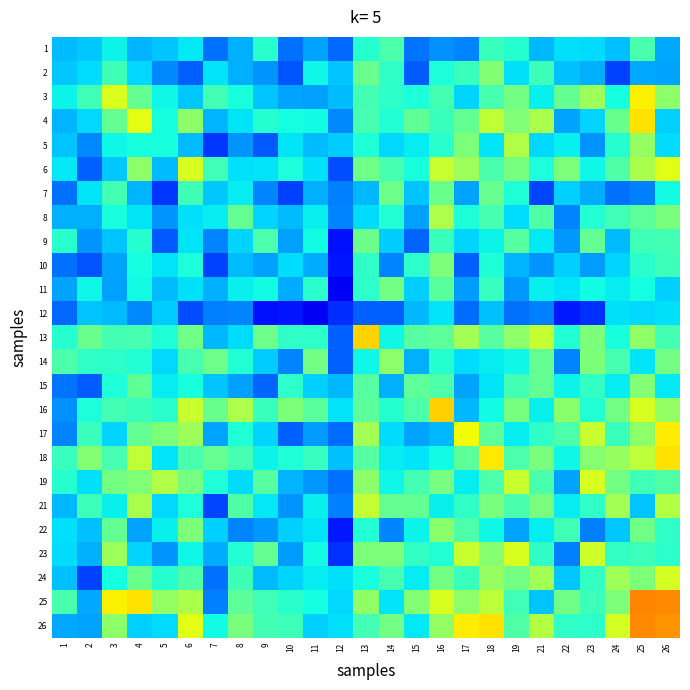

Reading left to right, extract all data points from this chart.

1: 1=0.3	2=0.3	3=0.4	4=0.3	5=0.3	6=0.4	7=0.2	8=0.3	9=0.4	10=0.2	11=0.3	12=0.2	13=0.4	14=0.4	15=0.2	16=0.3	17=0.3	18=0.4	19=0.4	21=0.3	22=0.3	23=0.3	24=0.3	25=0.4	26=0.3
2: 1=0.3	2=0.3	3=0.4	4=0.3	5=0.3	6=0.2	7=0.3	8=0.3	9=0.3	10=0.2	11=0.4	12=0.3	13=0.5	14=0.4	15=0.2	16=0.4	17=0.4	18=0.5	19=0.3	21=0.4	22=0.3	23=0.3	24=0.2	25=0.3	26=0.3
3: 1=0.4	2=0.4	3=0.6	4=0.5	5=0.4	6=0.3	7=0.4	8=0.4	9=0.3	10=0.3	11=0.3	12=0.3	13=0.4	14=0.4	15=0.4	16=0.4	17=0.3	18=0.4	19=0.5	21=0.4	22=0.5	23=0.5	24=0.4	25=0.7	26=0.5
4: 1=0.3	2=0.3	3=0.5	4=0.6	5=0.4	6=0.5	7=0.3	8=0.3	9=0.4	10=0.4	11=0.4	12=0.3	13=0.4	14=0.4	15=0.5	16=0.4	17=0.5	18=0.6	19=0.5	21=0.6	22=0.3	23=0.3	24=0.5	25=0.7	26=0.3
5: 1=0.3	2=0.3	3=0.4	4=0.4	5=0.4	6=0.3	7=0.2	8=0.3	9=0.2	10=0.3	11=0.3	12=0.3	13=0.4	14=0.3	15=0.4	16=0.4	17=0.5	18=0.3	19=0.6	21=0.3	22=0.4	23=0.3	24=0.4	25=0.5	26=0.3
6: 1=0.4	2=0.2	3=0.3	4=0.5	5=0.3	6=0.6	7=0.4	8=0.3	9=0.4	10=0.4	11=0.3	12=0.2	13=0.5	14=0.4	15=0.4	16=0.6	17=0.5	18=0.4	19=0.5	21=0.4	22=0.5	23=0.4	24=0.4	25=0.6	26=0.6
7: 1=0.2	2=0.3	3=0.4	4=0.3	5=0.2	6=0.4	7=0.3	8=0.4	9=0.3	10=0.2	11=0.3	12=0.3	13=0.3	14=0.5	15=0.3	16=0.5	17=0.3	18=0.5	19=0.4	21=0.2	22=0.3	23=0.3	24=0.2	25=0.3	26=0.4
8: 1=0.3	2=0.3	3=0.4	4=0.3	5=0.3	6=0.3	7=0.4	8=0.5	9=0.3	10=0.3	11=0.4	12=0.3	13=0.3	14=0.4	15=0.3	16=0.6	17=0.4	18=0.4	19=0.3	21=0.4	22=0.3	23=0.4	24=0.4	25=0.5	26=0.5
9: 1=0.4	2=0.3	3=0.3	4=0.4	5=0.2	6=0.4	7=0.3	8=0.3	9=0.4	10=0.3	11=0.4	12=0.1	13=0.5	14=0.3	15=0.2	16=0.4	17=0.3	18=0.4	19=0.5	21=0.4	22=0.3	23=0.5	24=0.3	25=0.4	26=0.4
10: 1=0.2	2=0.2	3=0.3	4=0.4	5=0.3	6=0.4	7=0.2	8=0.3	9=0.3	10=0.3	11=0.3	12=0.1	13=0.4	14=0.3	15=0.4	16=0.5	17=0.2	18=0.4	19=0.3	21=0.3	22=0.3	23=0.3	24=0.3	25=0.4	26=0.4
11: 1=0.3	2=0.4	3=0.3	4=0.4	5=0.3	6=0.3	7=0.3	8=0.4	9=0.4	10=0.3	11=0.4	12=0.1	13=0.4	14=0.5	15=0.3	16=0.5	17=0.3	18=0.4	19=0.3	21=0.4	22=0.3	23=0.4	24=0.4	25=0.4	26=0.3
12: 1=0.2	2=0.3	3=0.3	4=0.3	5=0.3	6=0.2	7=0.3	8=0.3	9=0.1	10=0.1	11=0.1	12=0.2	13=0.2	14=0.2	15=0.3	16=0.4	17=0.2	18=0.3	19=0.2	21=0.3	22=0.2	23=0.2	24=0.3	25=0.3	26=0.3
13: 1=0.4	2=0.5	3=0.4	4=0.4	5=0.4	6=0.5	7=0.3	8=0.3	9=0.5	10=0.4	11=0.4	12=0.2	13=0.7	14=0.4	15=0.5	16=0.5	17=0.5	18=0.5	19=0.5	21=0.6	22=0.4	23=0.5	24=0.4	25=0.5	26=0.4
14: 1=0.4	2=0.4	3=0.4	4=0.4	5=0.3	6=0.4	7=0.5	8=0.4	9=0.3	10=0.3	11=0.5	12=0.2	13=0.4	14=0.5	15=0.3	16=0.4	17=0.3	18=0.4	19=0.4	21=0.5	22=0.3	23=0.5	24=0.4	25=0.3	26=0.5
15: 1=0.2	2=0.2	3=0.4	4=0.5	5=0.4	6=0.4	7=0.3	8=0.3	9=0.2	10=0.4	11=0.3	12=0.3	13=0.5	14=0.3	15=0.5	16=0.4	17=0.3	18=0.3	19=0.4	21=0.5	22=0.4	23=0.4	24=0.4	25=0.5	26=0.4
16: 1=0.3	2=0.4	3=0.4	4=0.4	5=0.4	6=0.6	7=0.5	8=0.6	9=0.4	10=0.5	11=0.5	12=0.4	13=0.5	14=0.4	15=0.4	16=0.7	17=0.3	18=0.4	19=0.5	21=0.4	22=0.5	23=0.4	24=0.5	25=0.6	26=0.5
17: 1=0.3	2=0.4	3=0.3	4=0.5	5=0.5	6=0.5	7=0.3	8=0.4	9=0.3	10=0.2	11=0.3	12=0.2	13=0.5	14=0.3	15=0.3	16=0.3	17=0.6	18=0.5	19=0.4	21=0.4	22=0.4	23=0.6	24=0.4	25=0.5	26=0.7
18: 1=0.4	2=0.5	3=0.4	4=0.6	5=0.3	6=0.4	7=0.5	8=0.4	9=0.4	10=0.4	11=0.4	12=0.3	13=0.5	14=0.4	15=0.3	16=0.4	17=0.5	18=0.7	19=0.4	21=0.5	22=0.4	23=0.5	24=0.5	25=0.6	26=0.7
19: 1=0.4	2=0.3	3=0.5	4=0.5	5=0.6	6=0.5	7=0.4	8=0.3	9=0.5	10=0.3	11=0.3	12=0.2	13=0.5	14=0.4	15=0.4	16=0.5	17=0.4	18=0.4	19=0.6	21=0.4	22=0.3	23=0.6	24=0.5	25=0.4	26=0.4
21: 1=0.3	2=0.4	3=0.4	4=0.6	5=0.3	6=0.4	7=0.2	8=0.4	9=0.4	10=0.3	11=0.4	12=0.3	13=0.6	14=0.5	15=0.5	16=0.4	17=0.4	18=0.5	19=0.4	21=0.5	22=0.4	23=0.4	24=0.6	25=0.3	26=0.6
22: 1=0.3	2=0.3	3=0.5	4=0.3	5=0.4	6=0.5	7=0.3	8=0.3	9=0.3	10=0.3	11=0.3	12=0.2	13=0.4	14=0.3	15=0.4	16=0.5	17=0.4	18=0.4	19=0.3	21=0.4	22=0.4	23=0.3	24=0.3	25=0.5	26=0.4
23: 1=0.3	2=0.3	3=0.5	4=0.3	5=0.3	6=0.4	7=0.3	8=0.4	9=0.5	10=0.3	11=0.4	12=0.2	13=0.5	14=0.5	15=0.4	16=0.4	17=0.6	18=0.5	19=0.6	21=0.4	22=0.3	23=0.6	24=0.4	25=0.4	26=0.4
24: 1=0.3	2=0.2	3=0.4	4=0.5	5=0.4	6=0.4	7=0.2	8=0.4	9=0.3	10=0.3	11=0.4	12=0.3	13=0.4	14=0.4	15=0.4	16=0.5	17=0.4	18=0.5	19=0.5	21=0.6	22=0.3	23=0.4	24=0.5	25=0.5	26=0.6
25: 1=0.4	2=0.3	3=0.7	4=0.7	5=0.5	6=0.6	7=0.3	8=0.5	9=0.4	10=0.4	11=0.4	12=0.3	13=0.5	14=0.3	15=0.5	16=0.6	17=0.5	18=0.6	19=0.4	21=0.3	22=0.5	23=0.4	24=0.5	25=0.8	26=0.8
26: 1=0.3	2=0.3	3=0.5	4=0.3	5=0.3	6=0.6	7=0.4	8=0.5	9=0.4	10=0.4	11=0.3	12=0.3	13=0.4	14=0.5	15=0.4	16=0.5	17=0.7	18=0.7	19=0.4	21=0.6	22=0.4	23=0.4	24=0.6	25=0.8	26=0.8